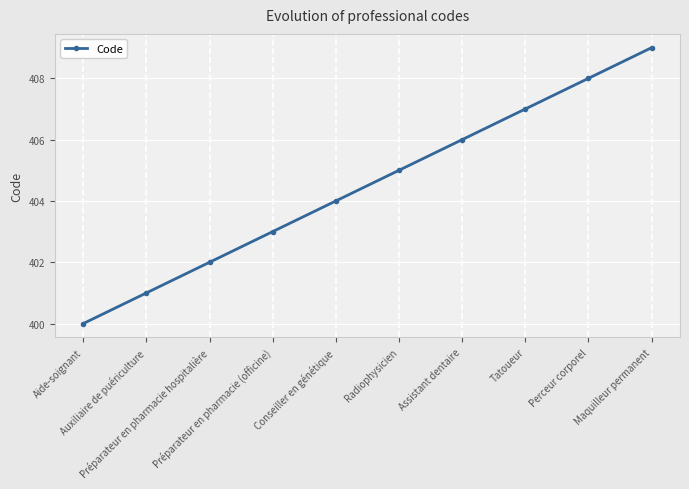

What is the sum of all values?

4045